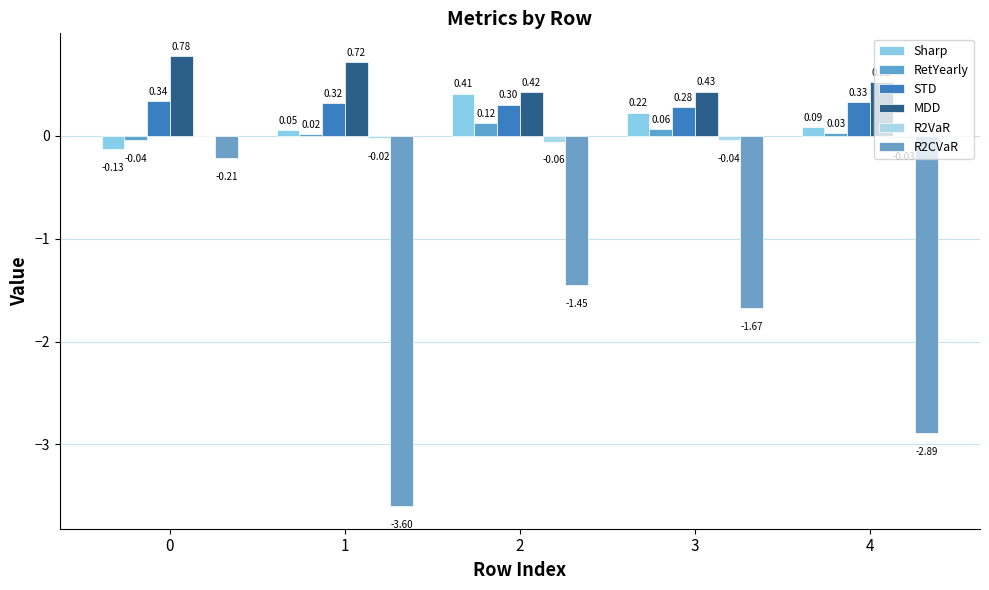

What is the sum of the Sharp values at 0 and 2?

0.3